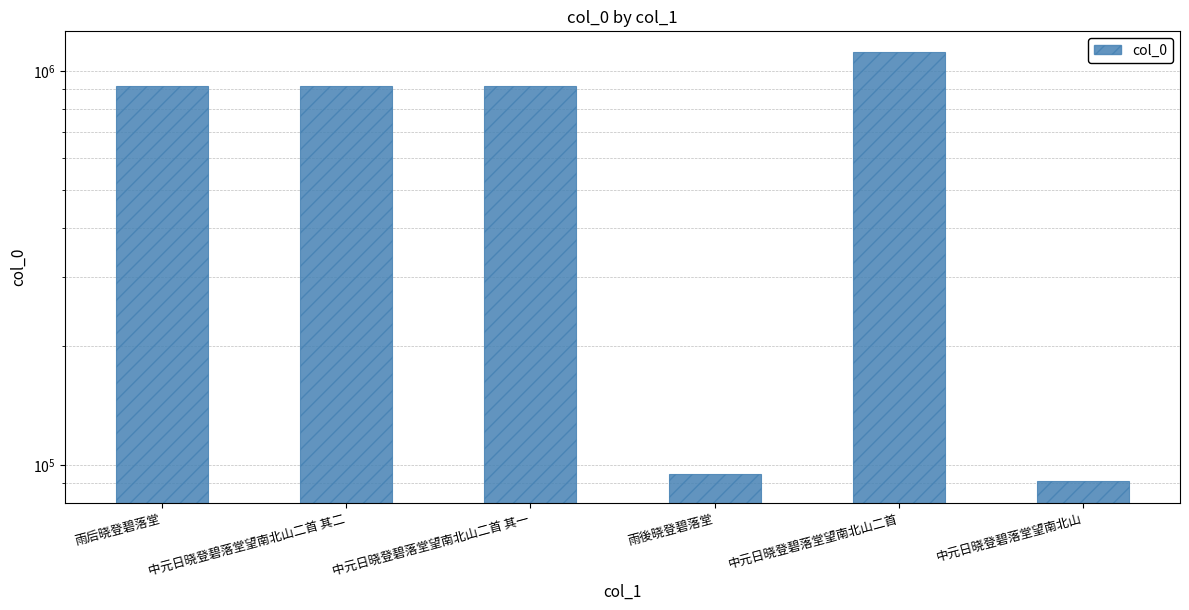

The chart shows a value of 1115820 at 中元日晓登碧落堂望南北山二首. True or false?

True